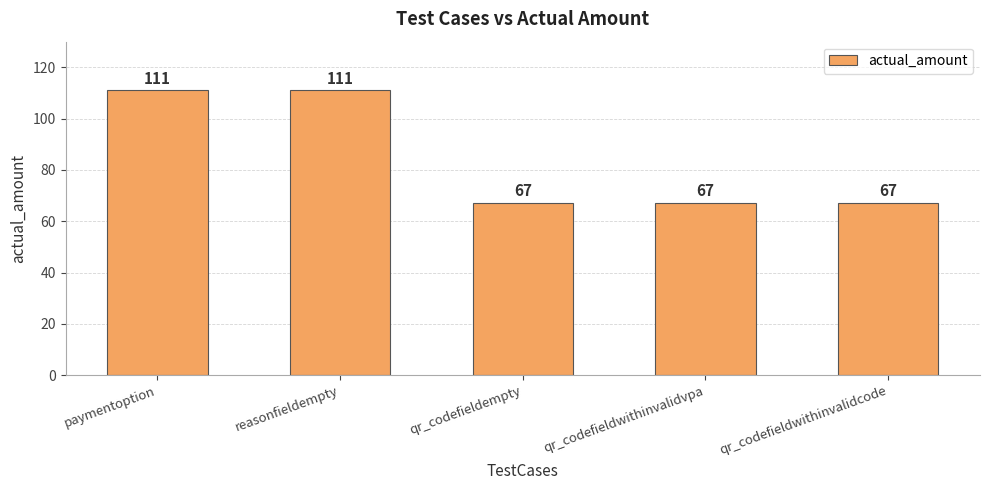

Between paymentoption and qr_codefieldwithinvalidcode, which is larger?

paymentoption